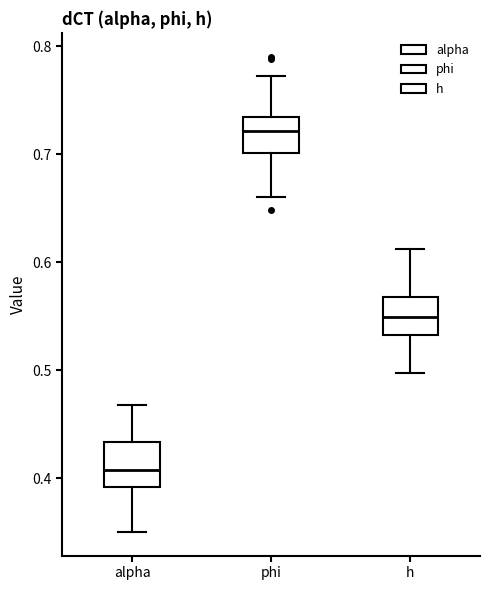

Reading left to right, read every box against the y-axis: the position of its median line, the range the box covers, and the ends of its whiskers. The values are not printed on the chart, so give them approximately, as read against the axis.

alpha: median 0.41, box 0.39 to 0.43, whiskers 0.35 to 0.47
phi: median 0.72, box 0.70 to 0.73, whiskers 0.66 to 0.77
h: median 0.55, box 0.53 to 0.57, whiskers 0.50 to 0.61